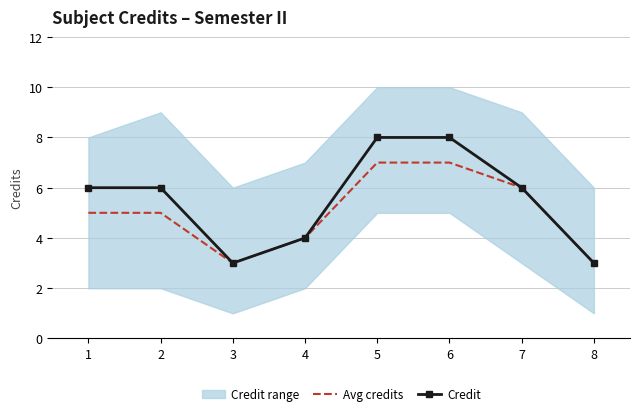

At which category does the chart reach its minimum across all series?

3